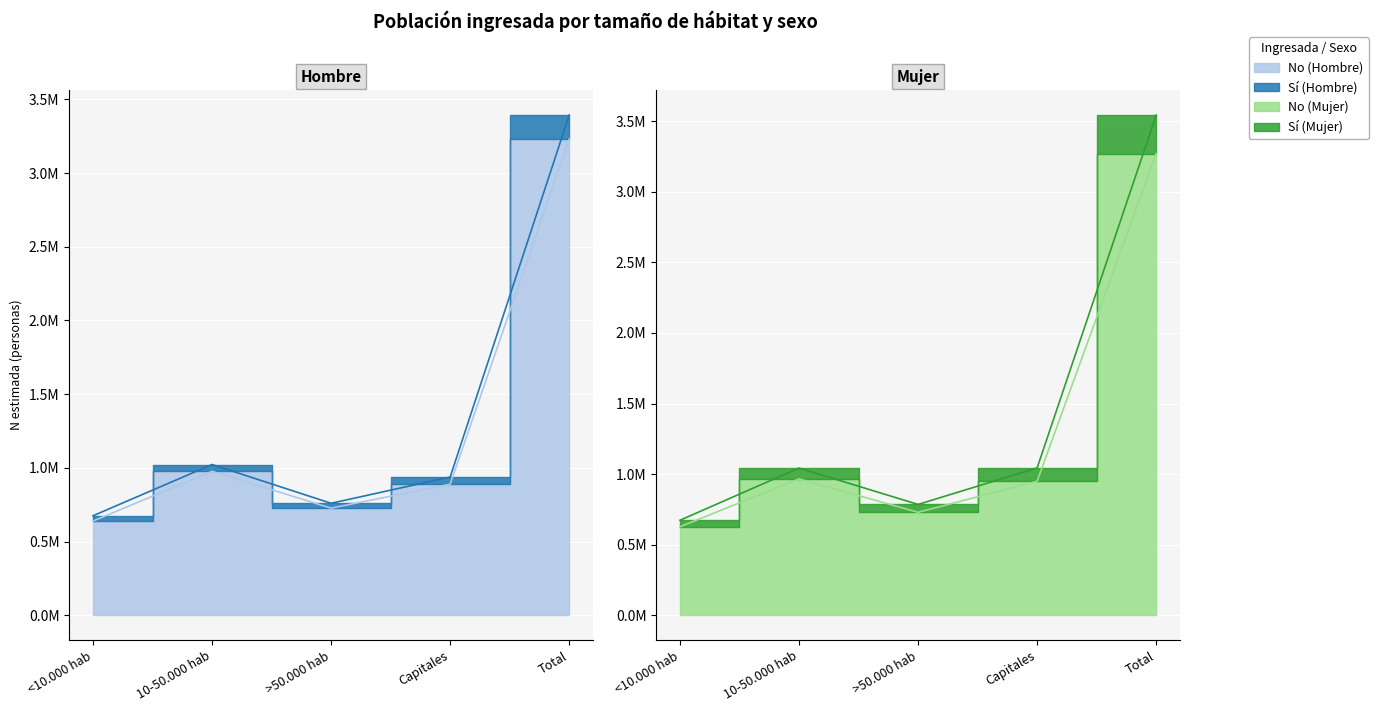

The value of Mujer - N estimada at 10-50.000 hab is 965905. True or false?

True